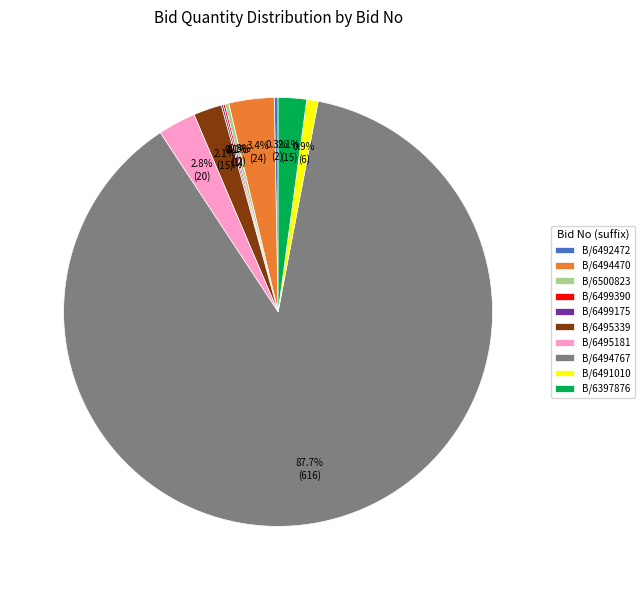

Which has a higher value, B/6495339 or B/6494470?

B/6494470